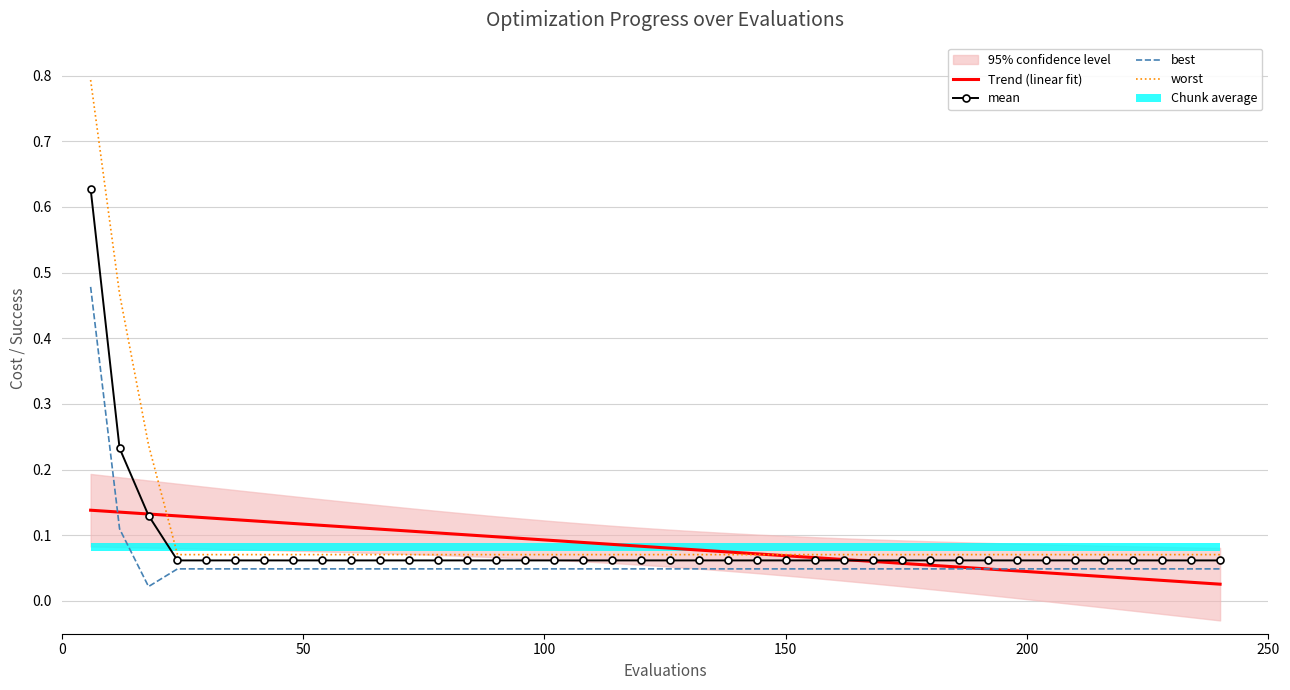

Is it true that best equals 0.0 at 36?

False